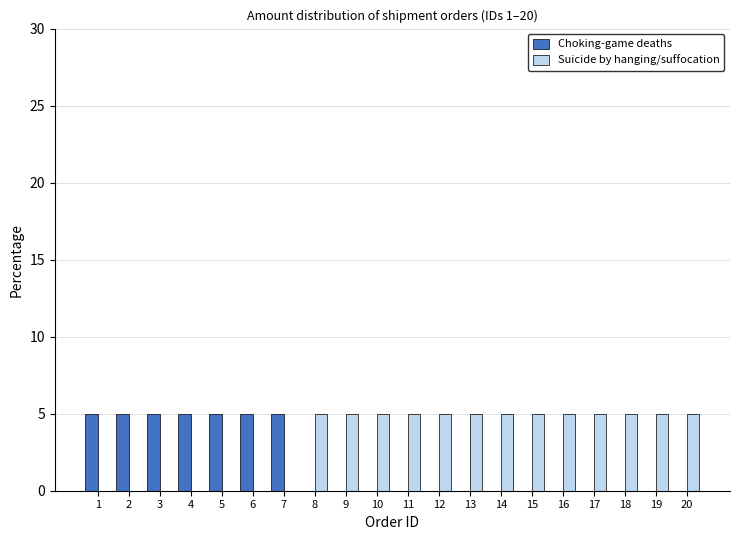

The value of Choking-game deaths at 11 is 0. True or false?

True